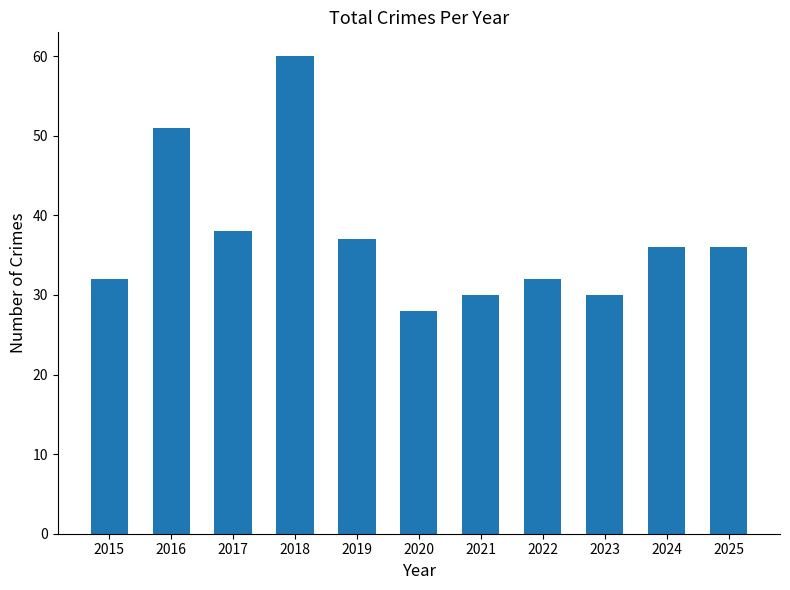

What is the difference between the maximum and minimum values?

32